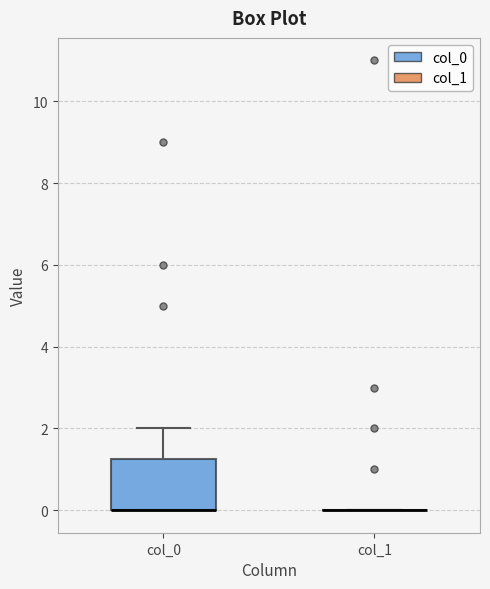

Reading left to right, transcribe this box plot: for each box, give where its median line is, the range the box spans, and where its two whiskers end, as read against the y-axis. The values are not printed on the chart, so give them approximately, as read against the axis.

col_0: median 0.0 (drawn on the box's lower edge), box 0.0 to 1.2, whiskers 0.0 to 2.0
col_1: box collapsed to a line at 0.0, whiskers 0.0 to 0.0